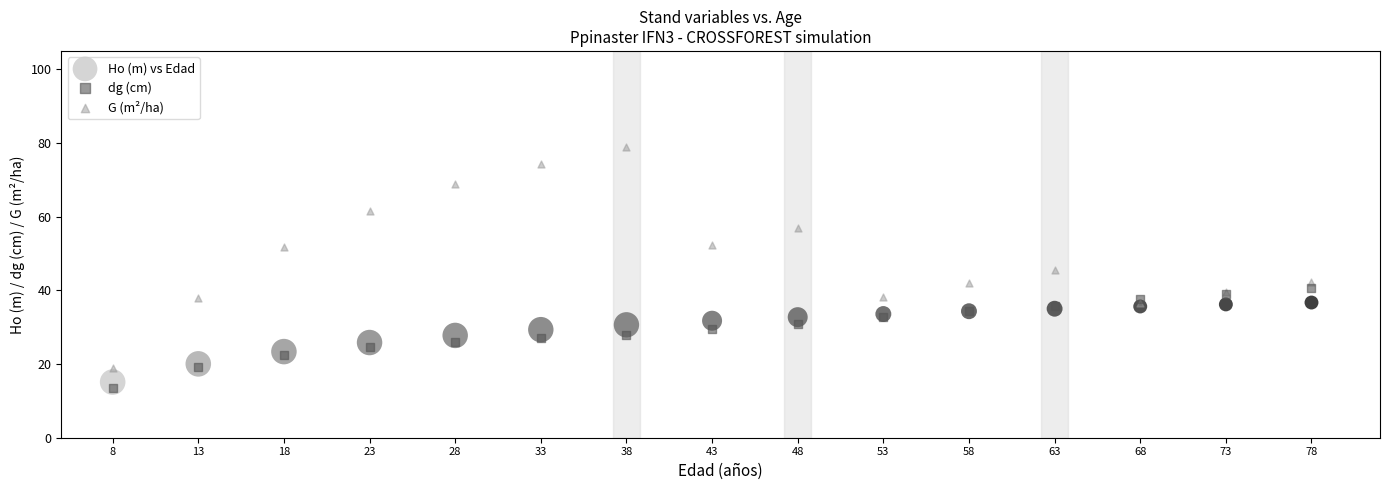

Which series reaches the maximum Y coordinate?

G (m²/ha)